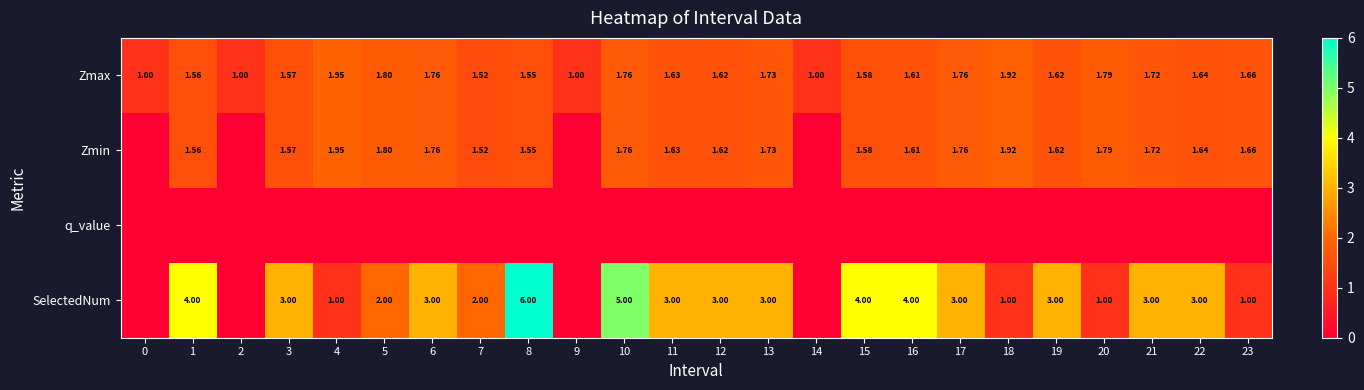

What is the total value across all series at 20?

4.6